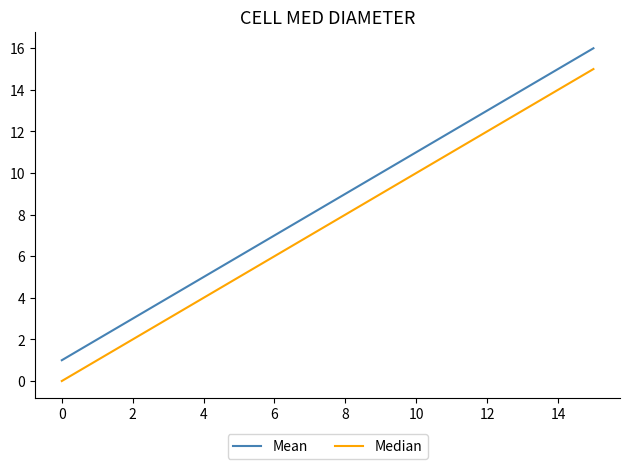

How many positive values does the Median series have?

15